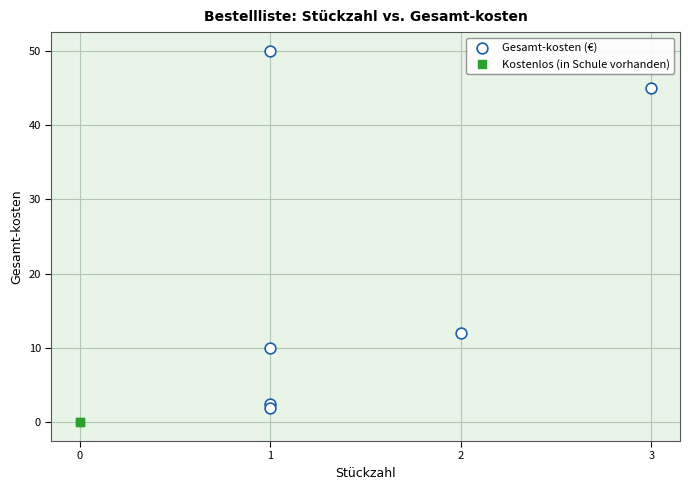

What are all the series names shown in the legend?

Gesamt-kosten (€), Kostenlos (in Schule vorhanden)